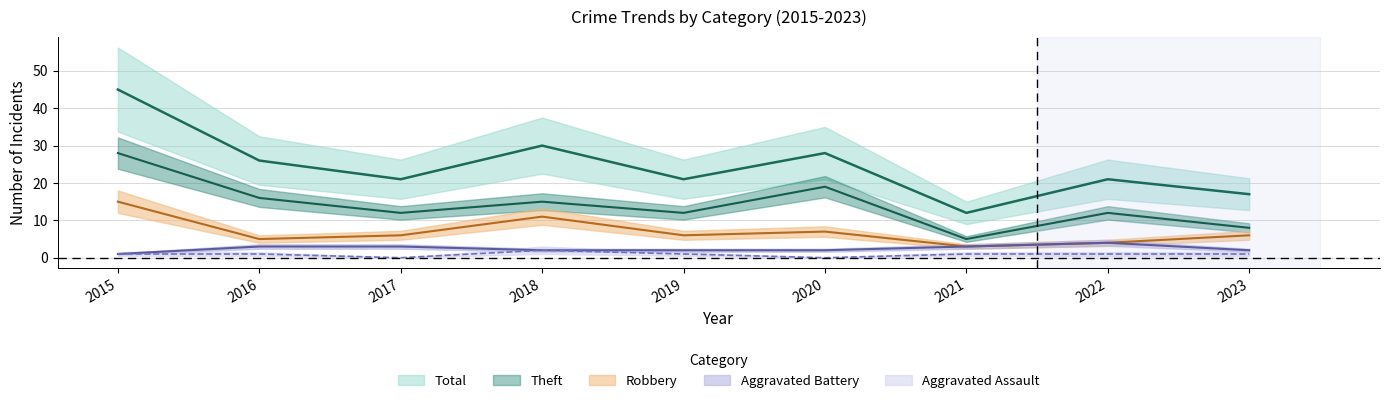

What is the sum of all Aggravated Assault values?

8